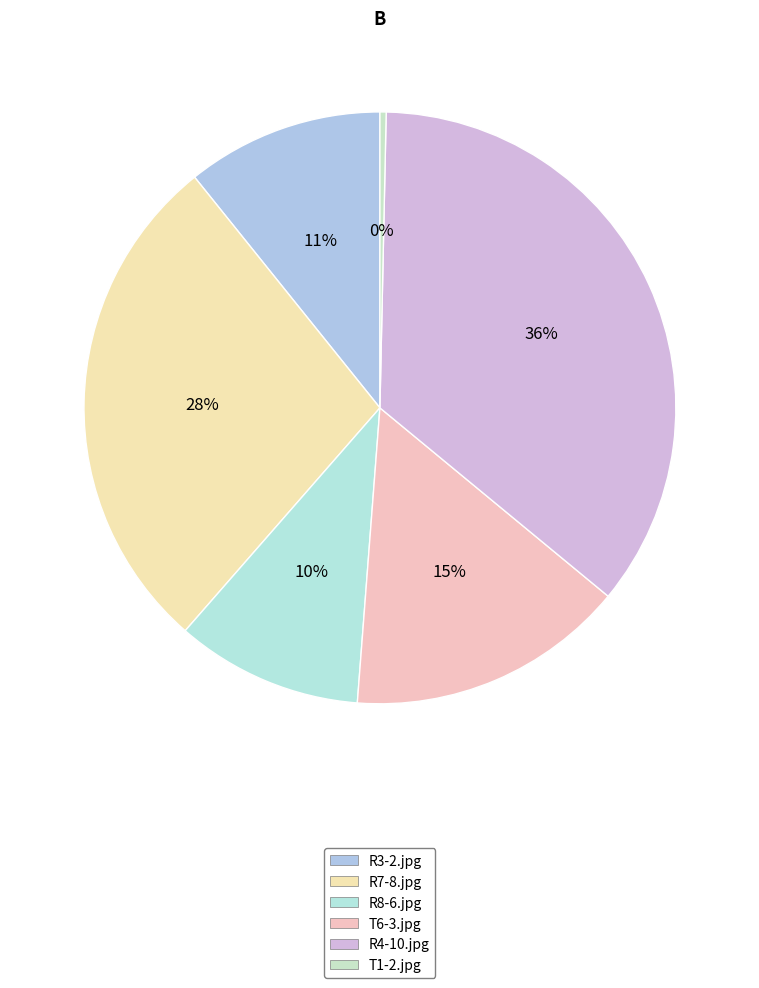

Rank the categories by value from highest to lowest.

R4-10.jpg, R7-8.jpg, T6-3.jpg, R3-2.jpg, R8-6.jpg, T1-2.jpg